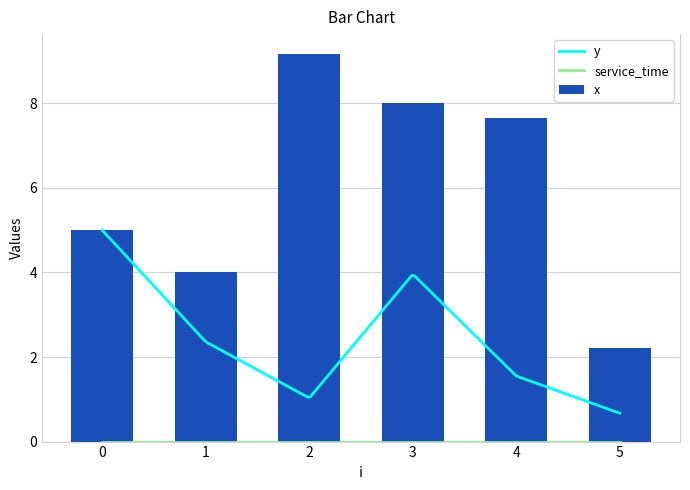

What is the total value across all series at 2?

10.2